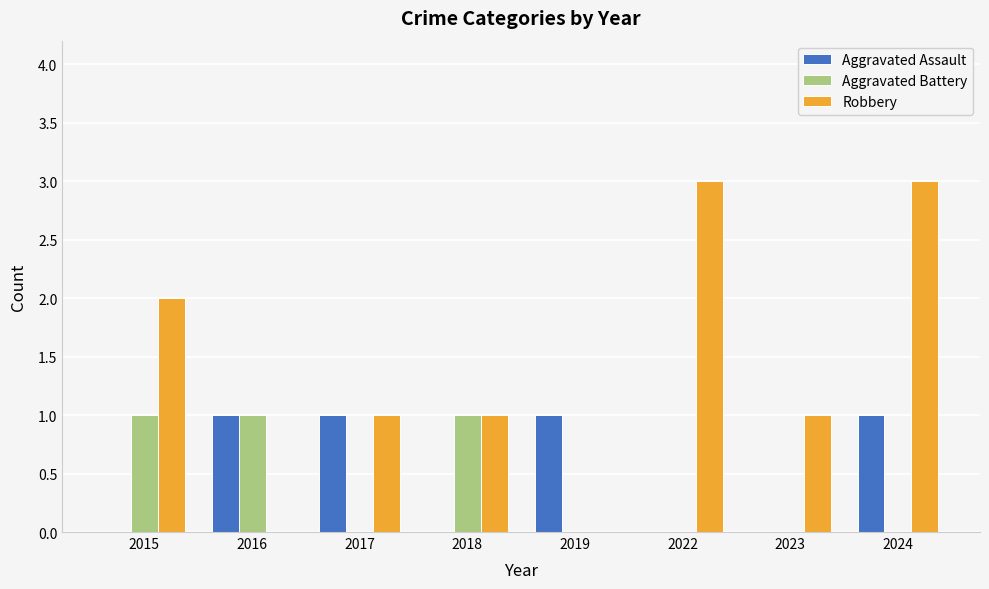

Which series has the largest total across all categories?

Robbery